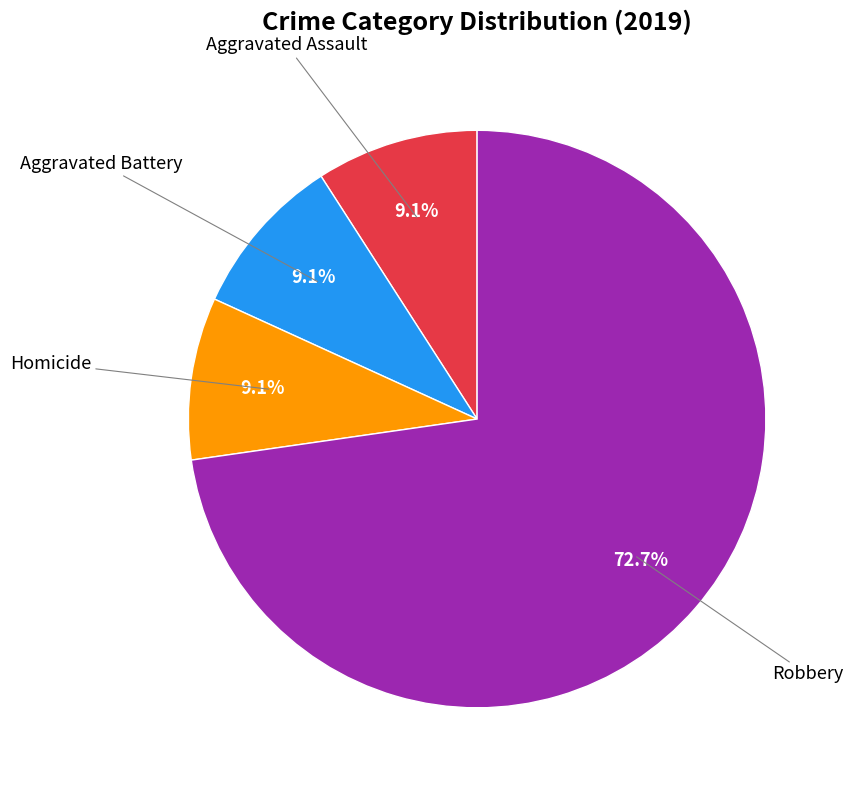

Is there any slice that represents more than half of the pie?

Yes